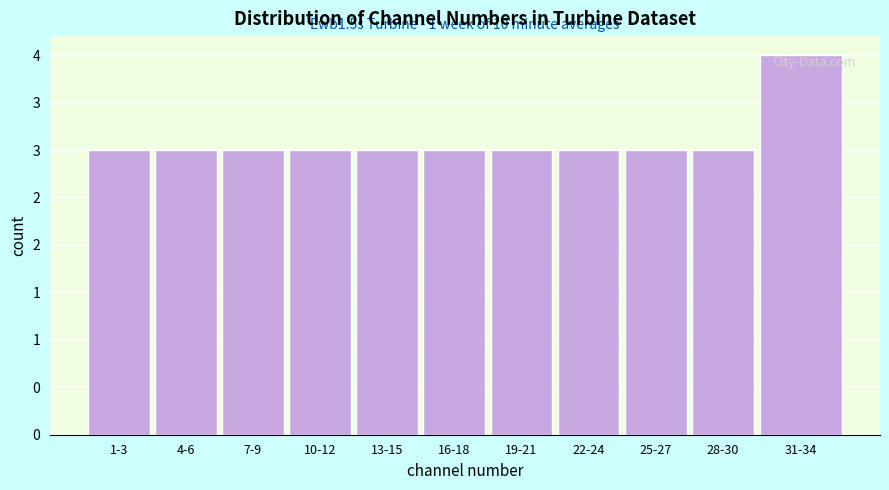

Are the bars horizontal?

No